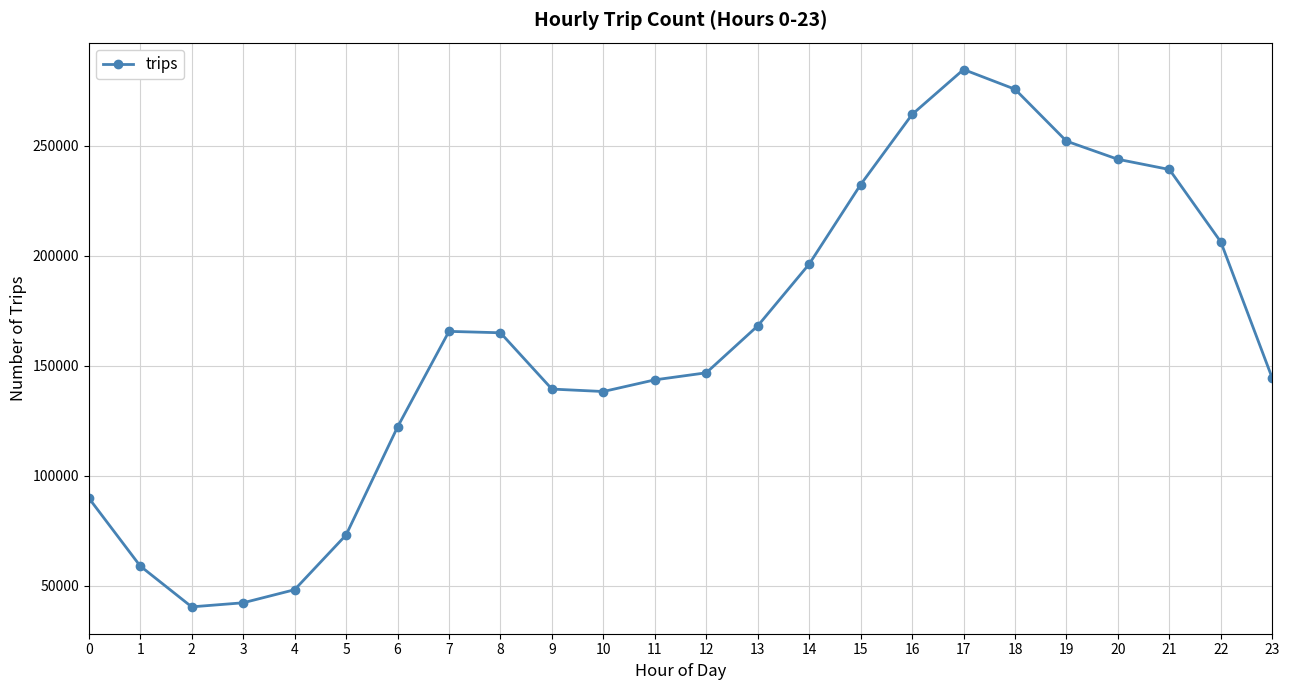

Which category has the highest value across all series?

17